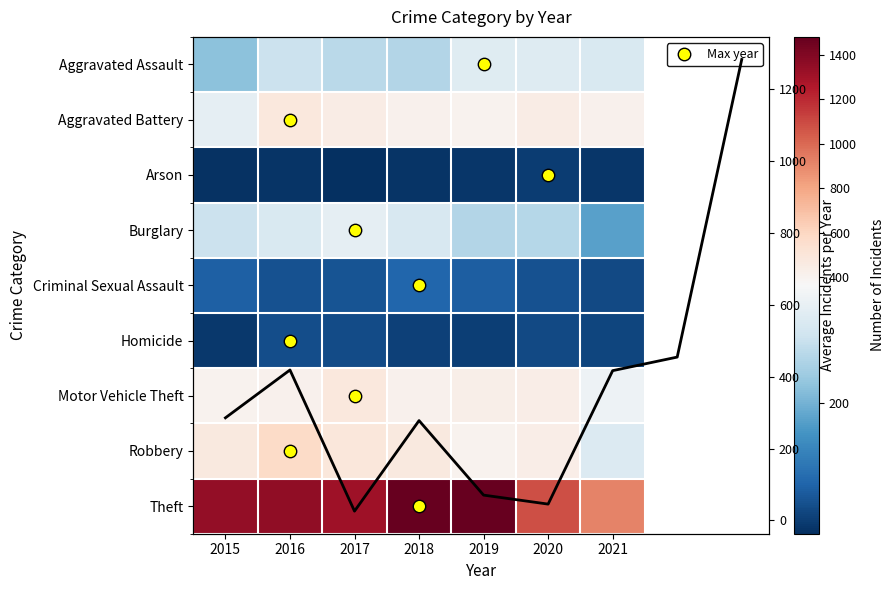

What is the sum of the Arson values at 2015 and 2018?

47